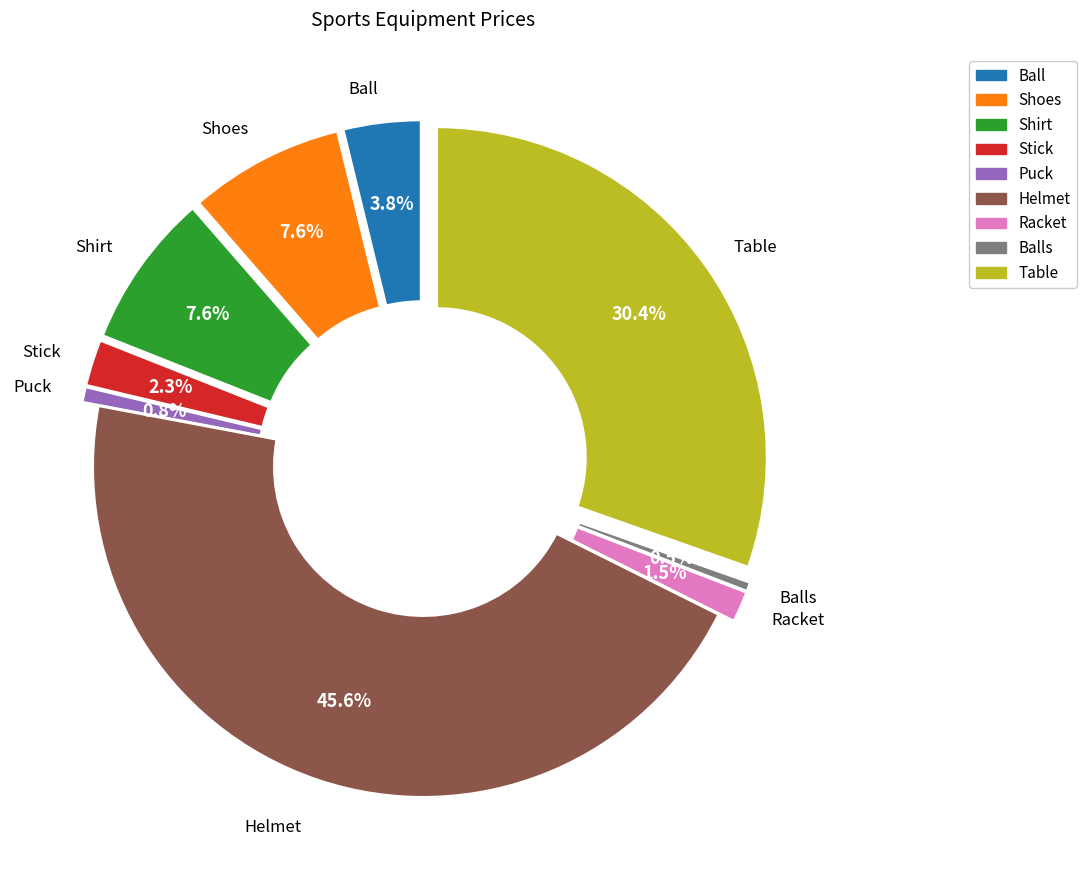

What is the smallest slice in the pie chart?

Balls